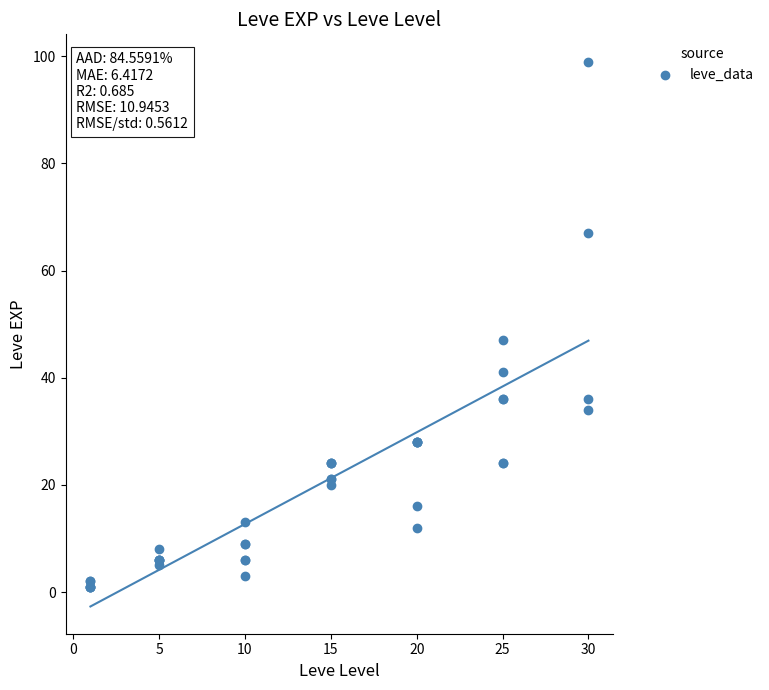

What Y value in the scatter plot is closest to 50?

47